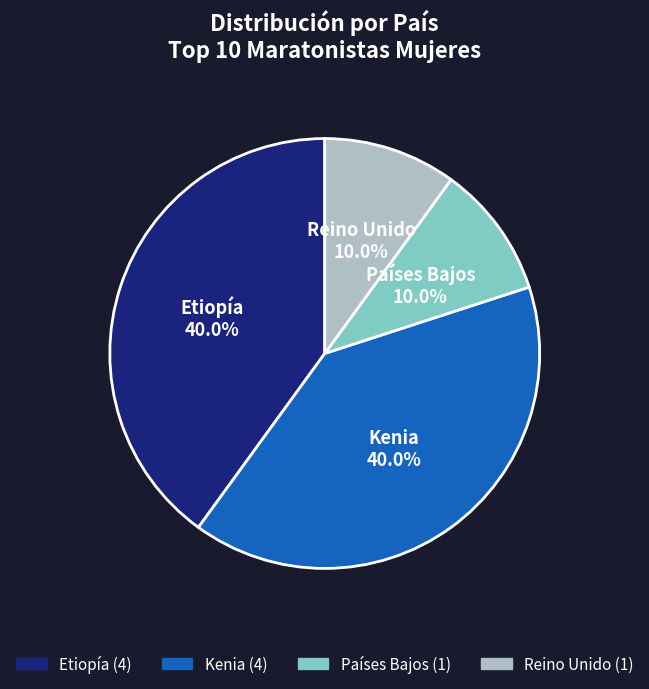

Is it true that Países Bajos is 10% of the pie?

True